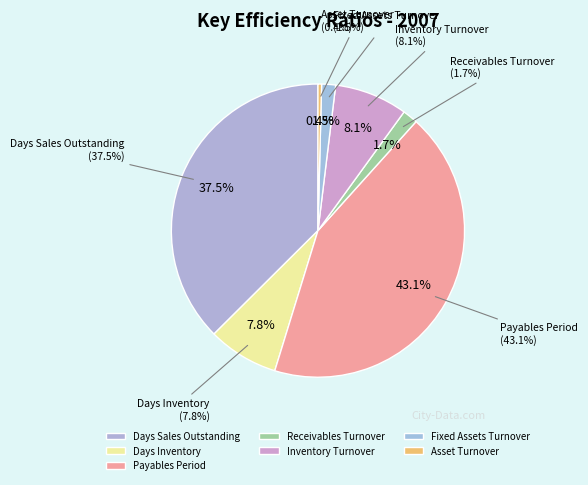

To the nearest percent, what percentage of the pie is Receivables Turnover?

2%